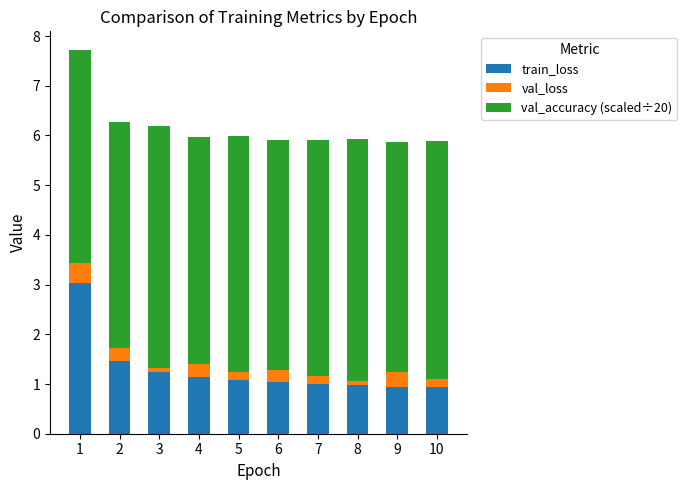

True or false: train_loss has a value of 1.0 at 8.

True